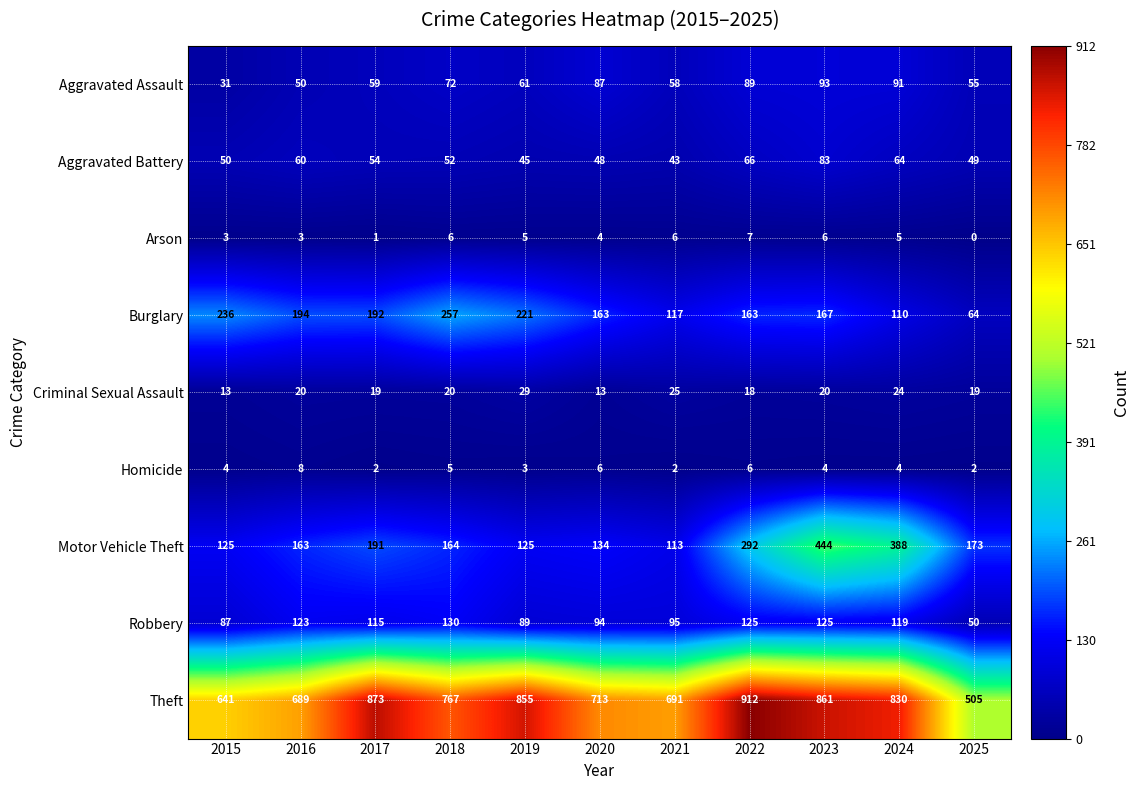

At which label is Motor Vehicle Theft closest to 278?

2022